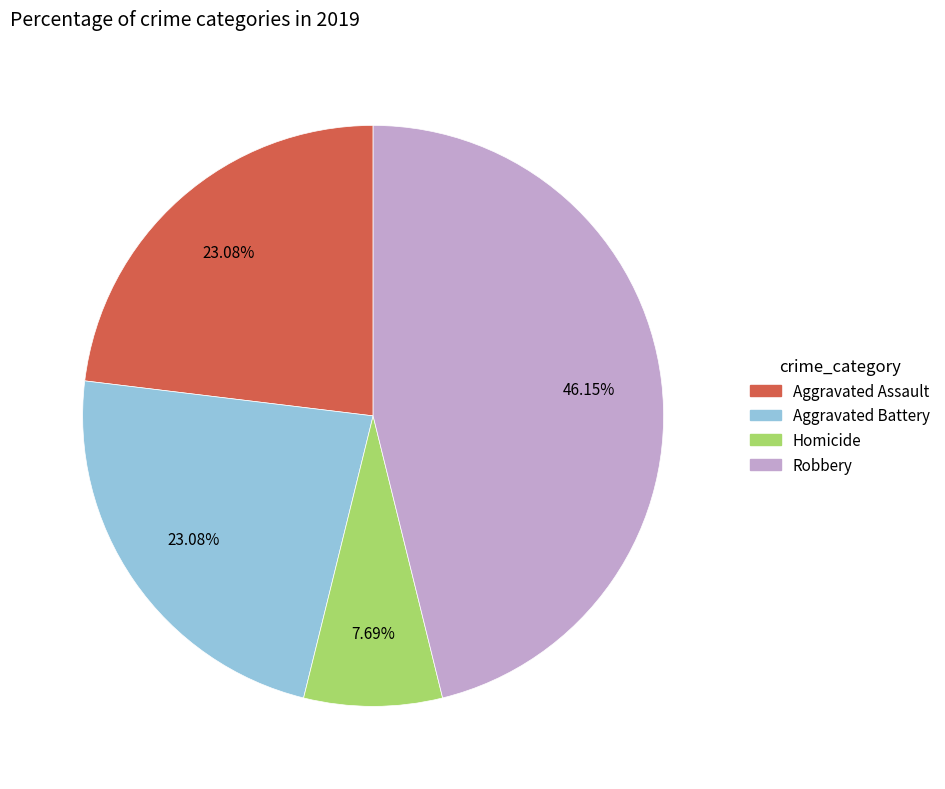

Count the number of slices in the pie.

4